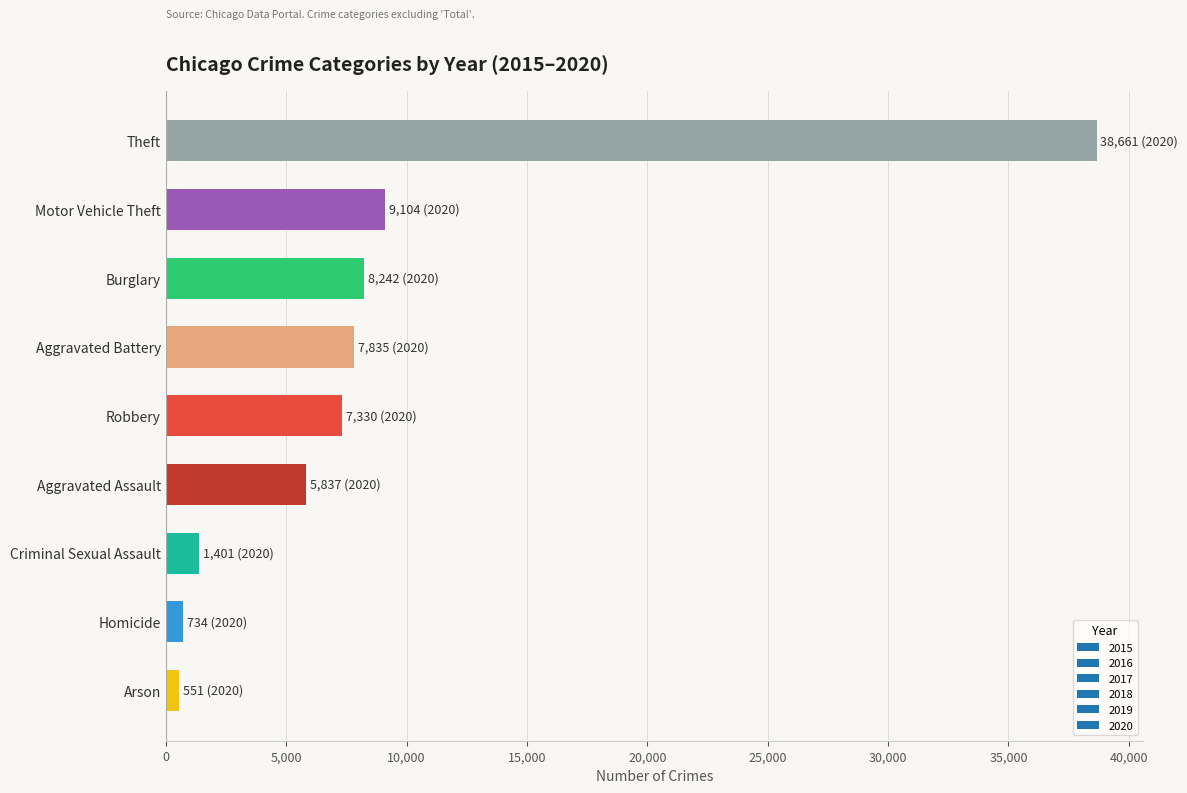

What is the change in value from Burglary to Robbery?

-912